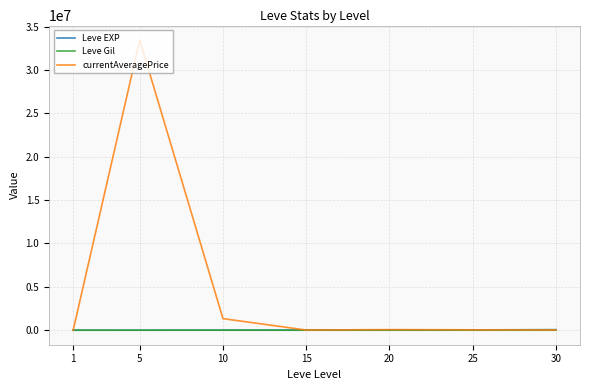

Which series has the widest spread of values?

currentAveragePrice